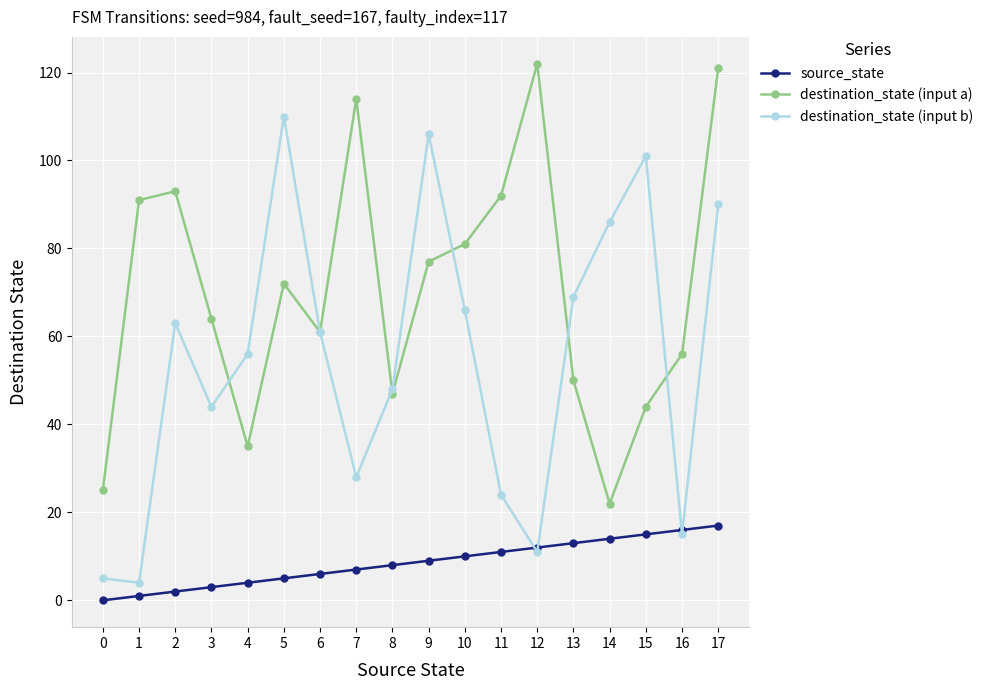

What is the difference between the highest and lowest values at 3?

61